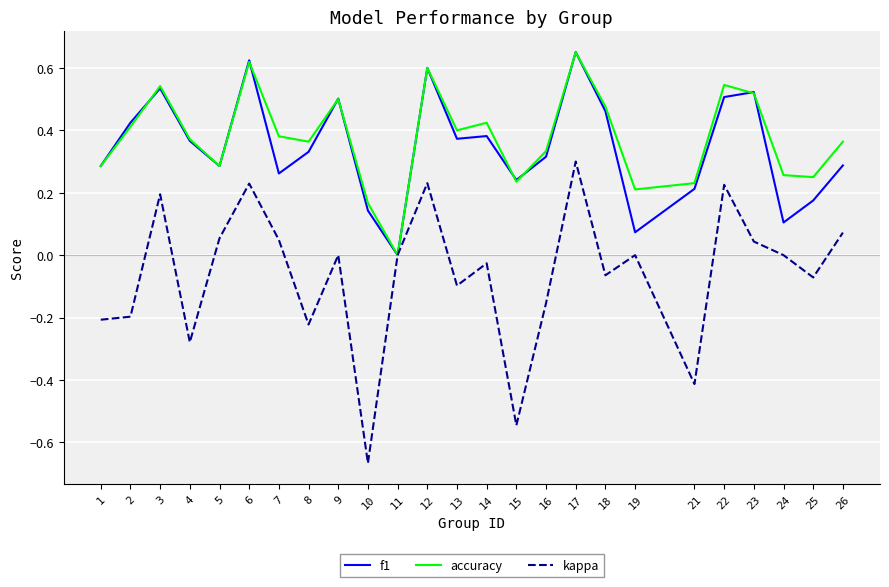

Which series changed the most between 17 and 21?

kappa